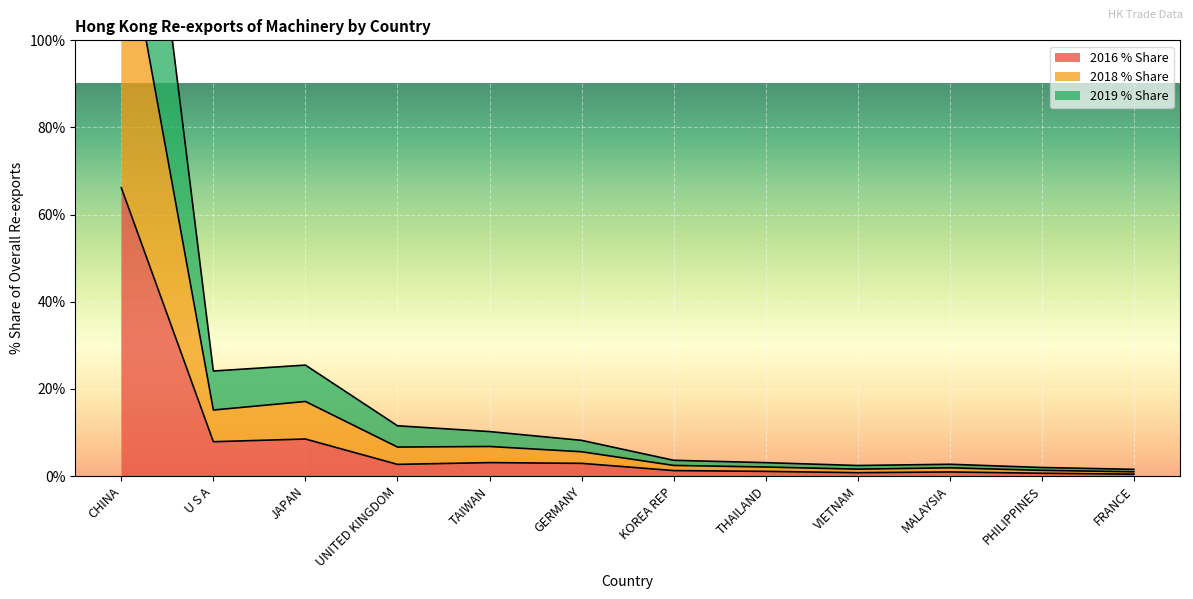

What is the label of the 8th point from the left?

THAILAND